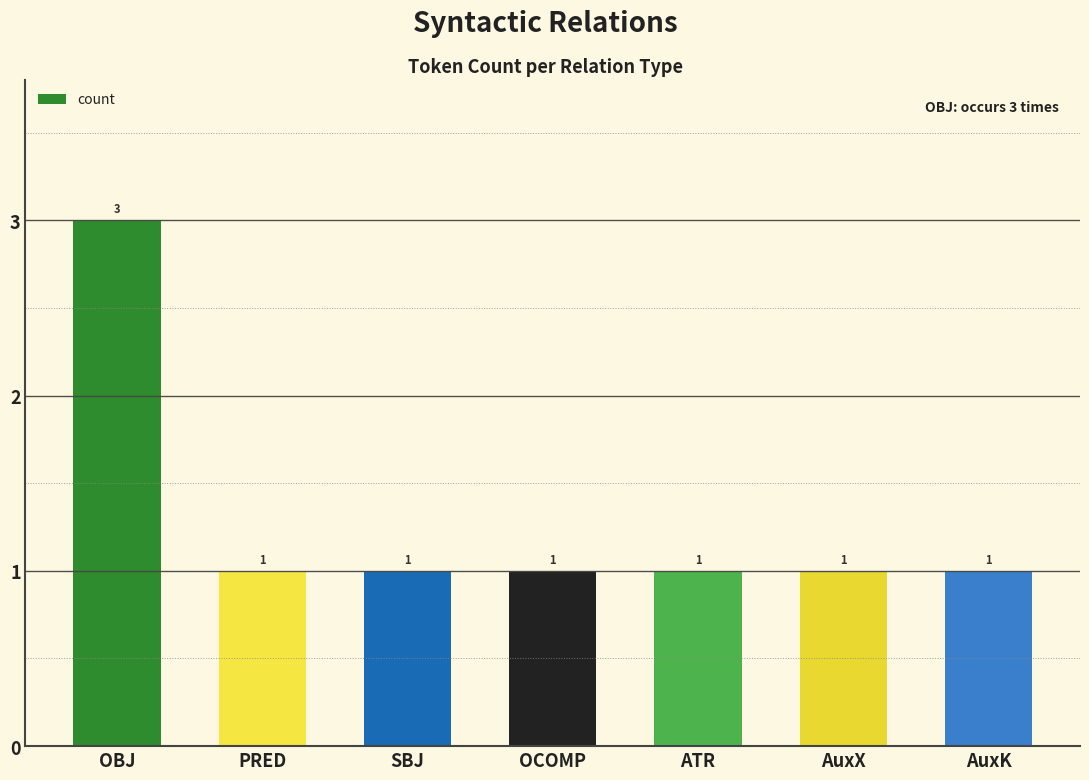

Does the chart contain any negative values?

No